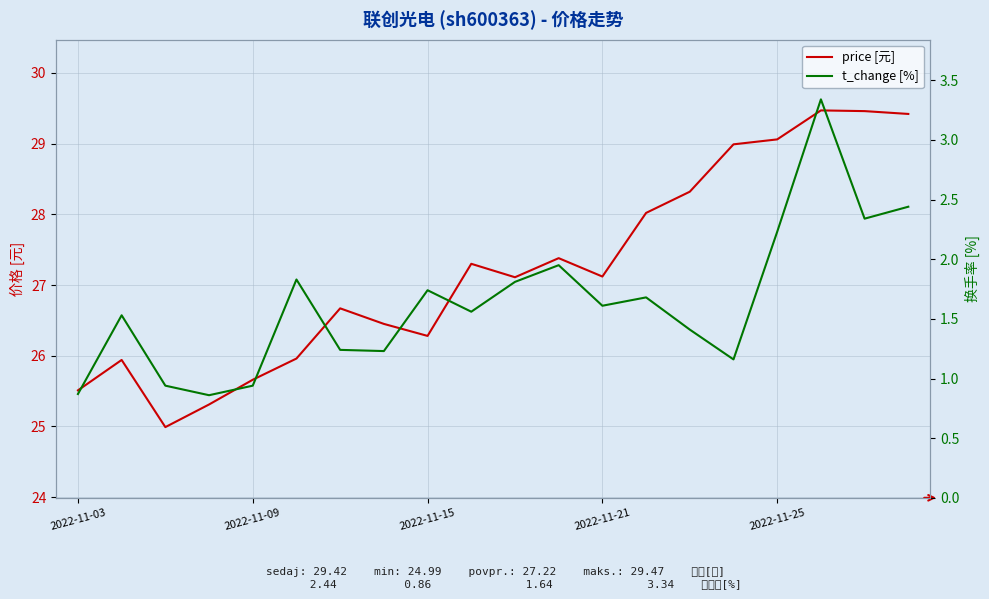

True or false: price has more than 0 points higher than both neighbors.

True